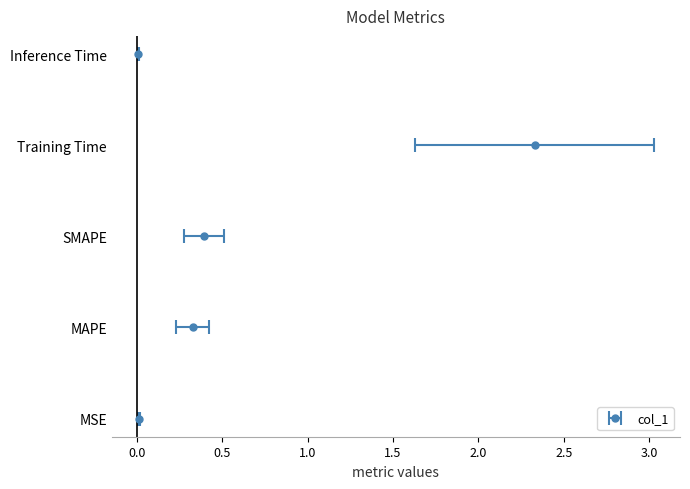

What is the change in value from MAPE to Inference Time?

-0.3